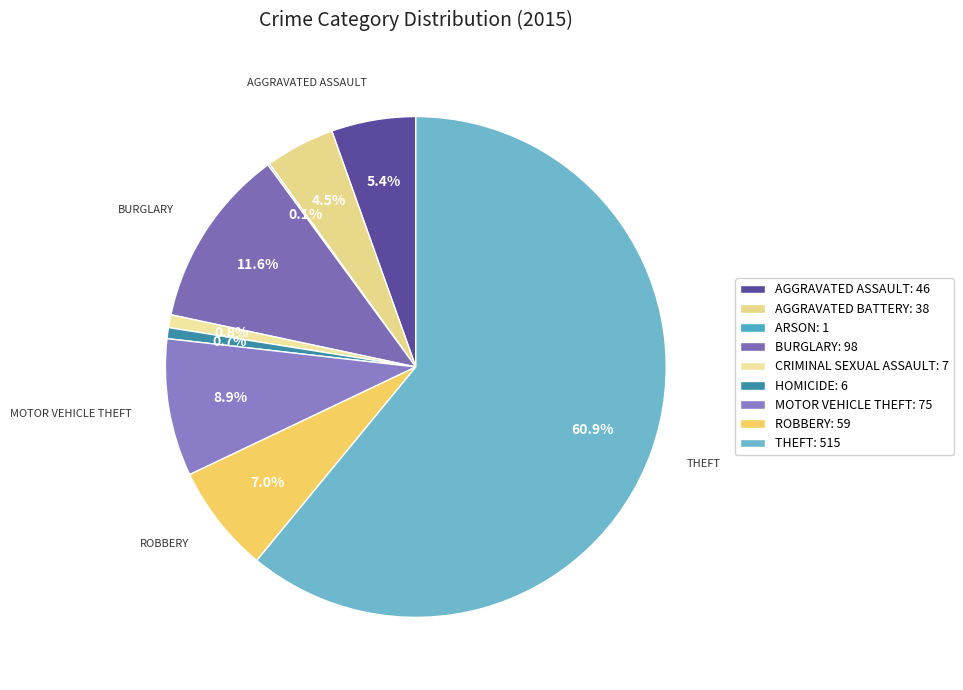

What is the largest slice in the pie chart?

THEFT: 515